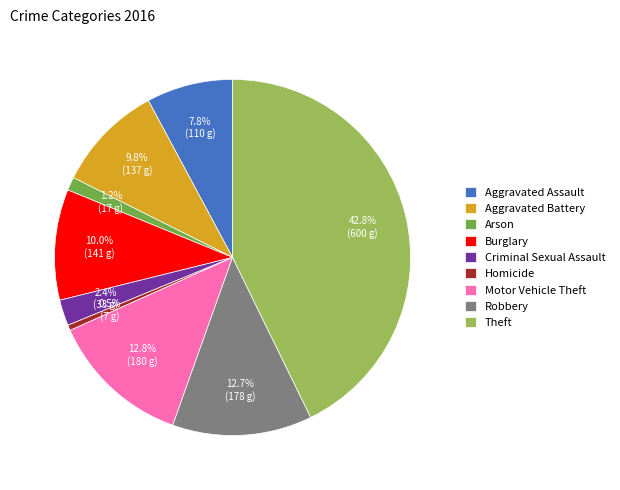

Is there a majority slice in this chart?

No